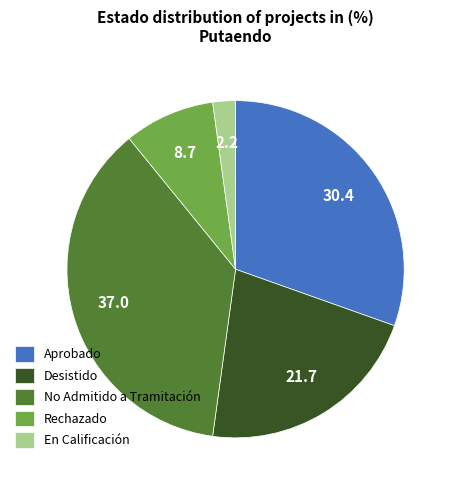

What is the ratio of the value at Aprobado to the value at Desistido?

1.4